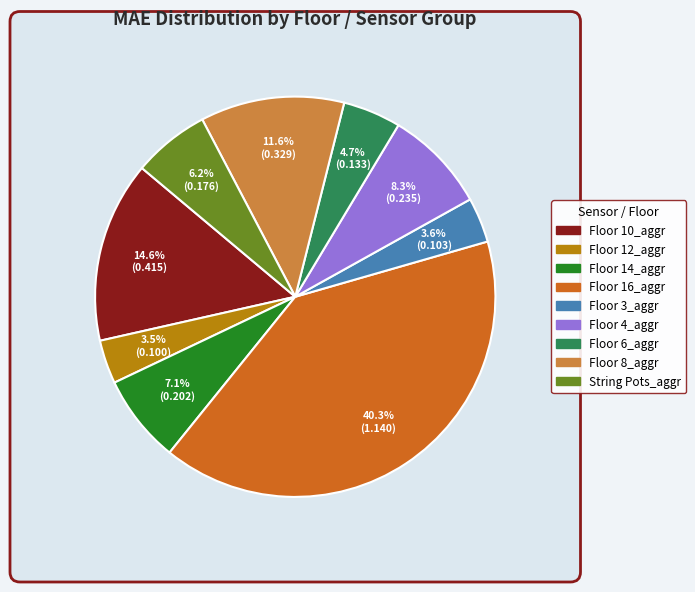

How much of the chart is everything except Floor 14_aggr?

92.9%